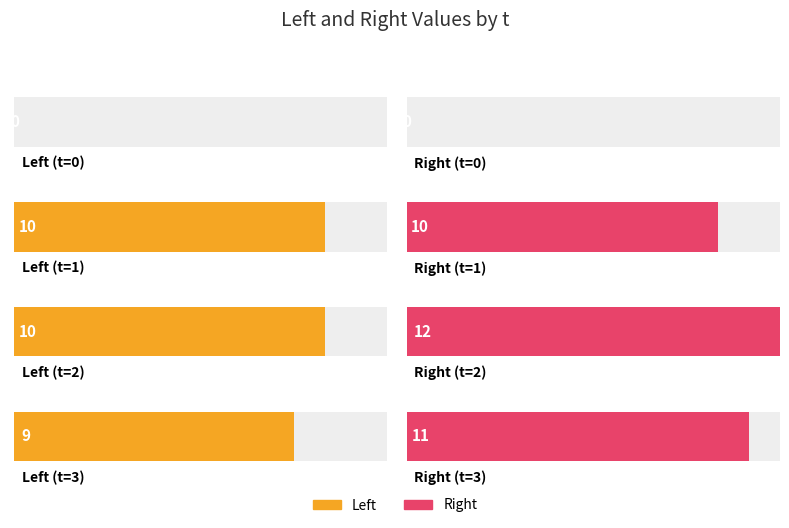

How many values in the Right series exceed 11?

1